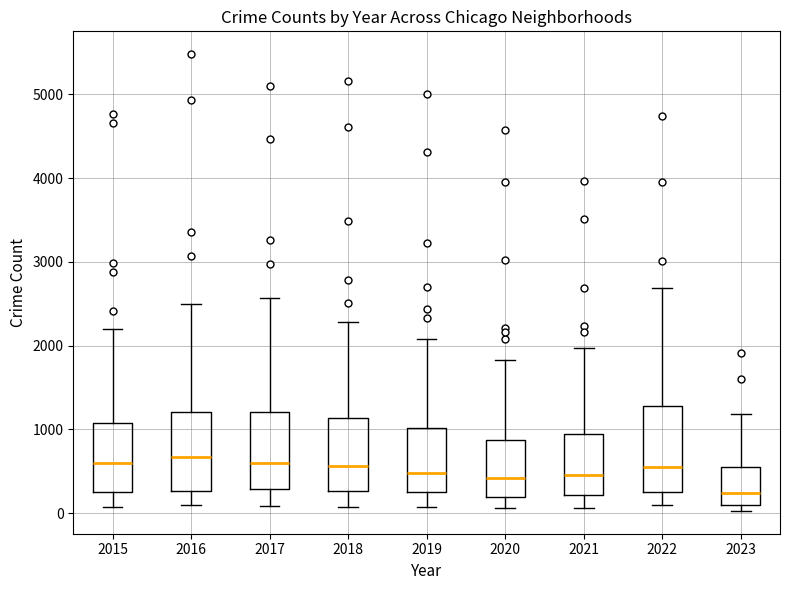

Reading left to right, transcribe this box plot: for each box, give where its median line is, the range the box spans, and where its two whiskers end, as read against the y-axis. The values are not printed on the chart, so give them approximately, as read against the axis.

2015: median 600, box 300 to 1100, whiskers 100 to 2200
2016: median 700, box 300 to 1200, whiskers 100 to 2500
2017: median 600, box 300 to 1200, whiskers 100 to 2600
2018: median 600, box 300 to 1100, whiskers 100 to 2300
2019: median 500, box 300 to 1000, whiskers 100 to 2100
2020: median 400, box 200 to 900, whiskers 100 to 1800
2021: median 500, box 200 to 900, whiskers 100 to 2000
2022: median 600, box 300 to 1300, whiskers 100 to 2700
2023: median 200, box 100 to 600, whiskers 0 to 1200